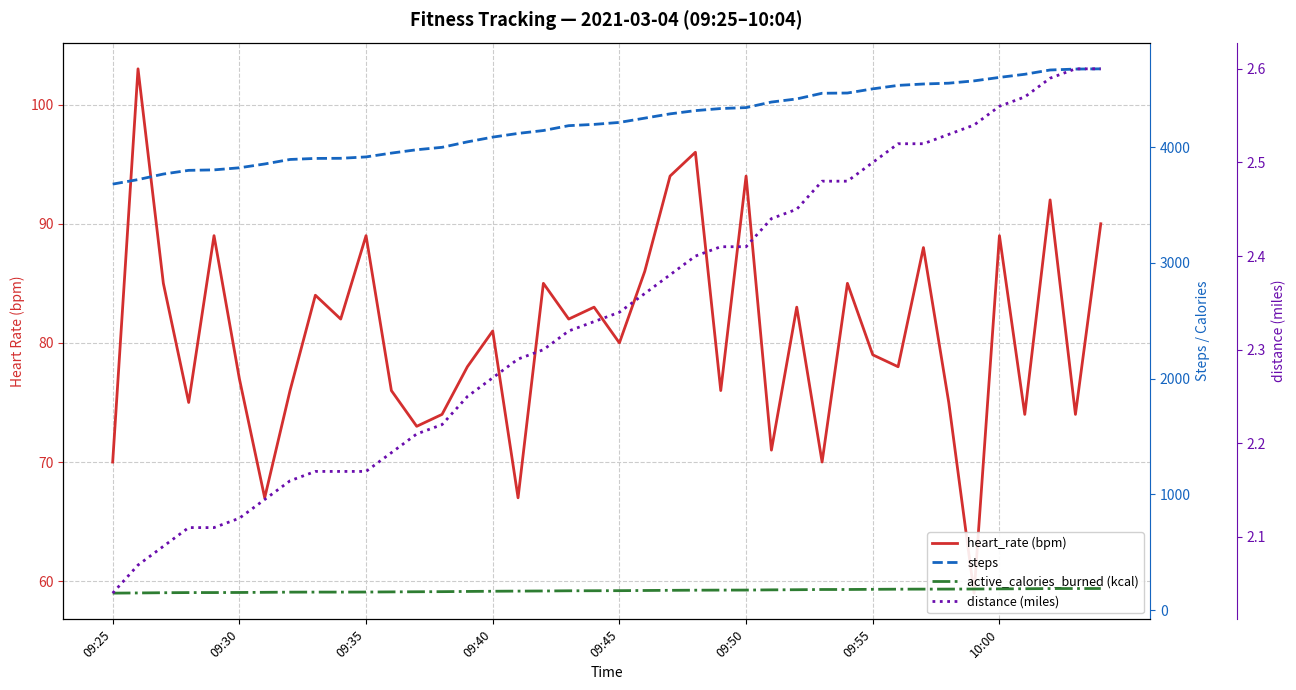

The value of active_calories_burned (kcal) at 16 is 164.8. True or false?

True